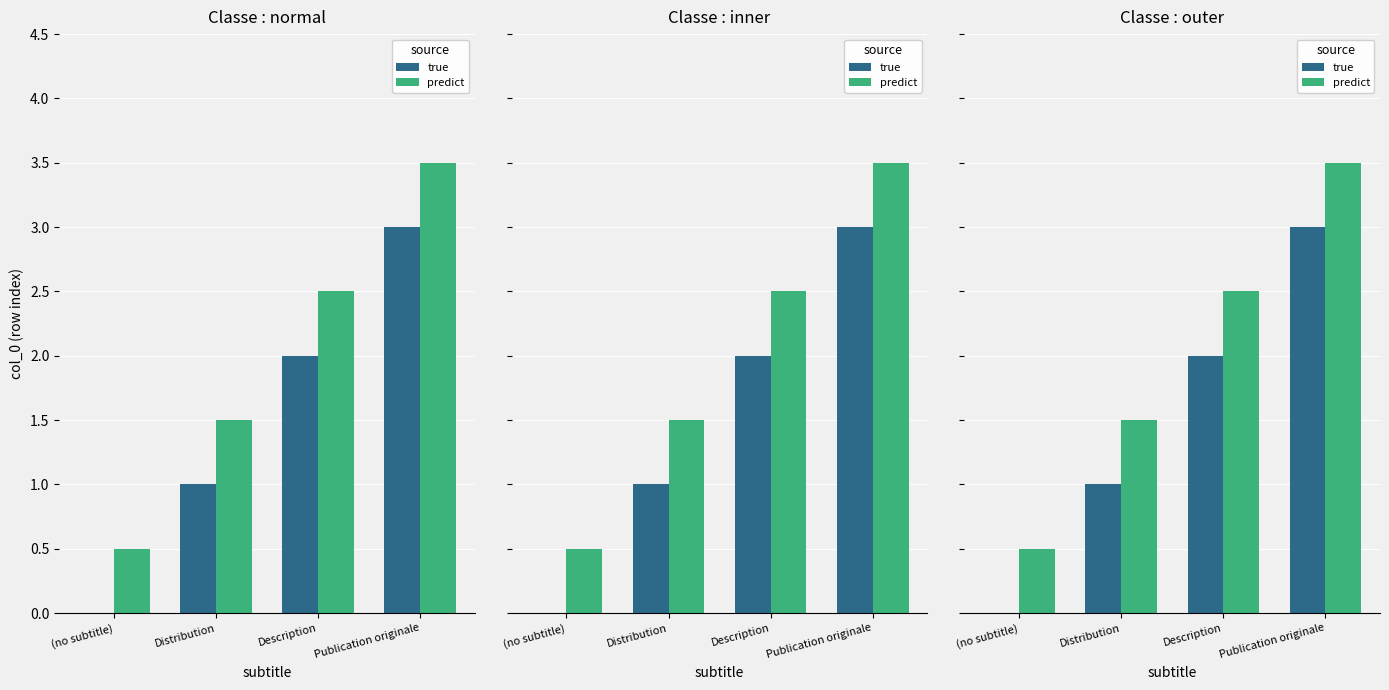

Which has a higher value, Distribution or Description?

Description